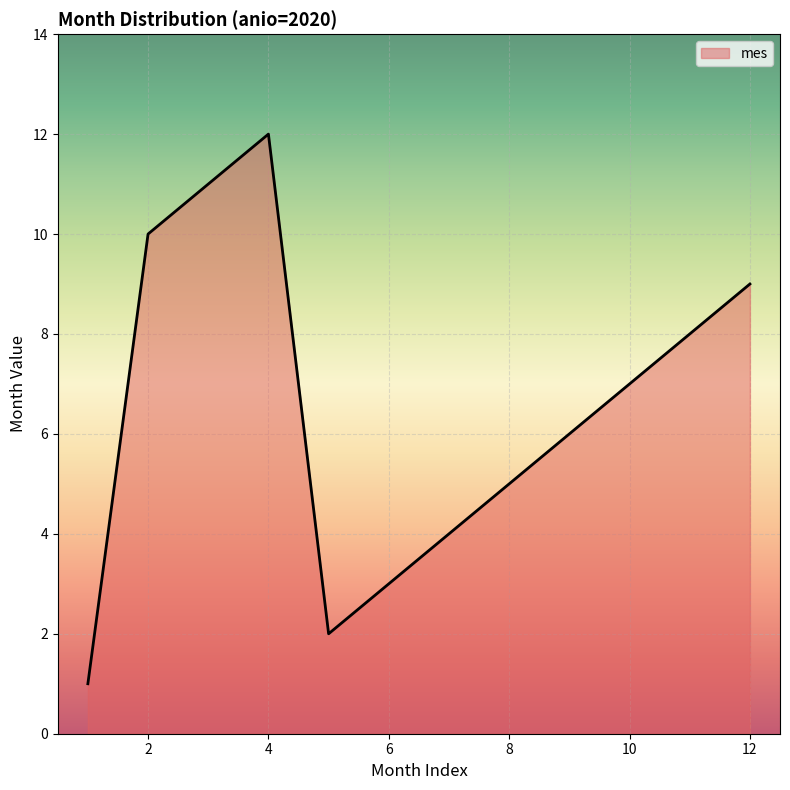

What is the difference between the maximum and minimum values?

11